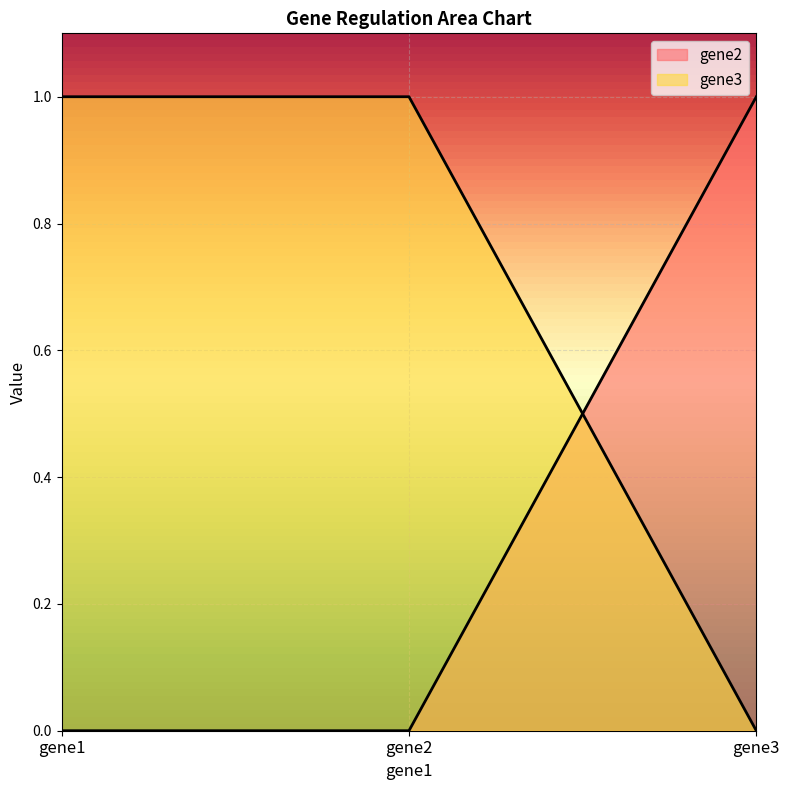

What are all the series names shown in the legend?

gene2, gene3